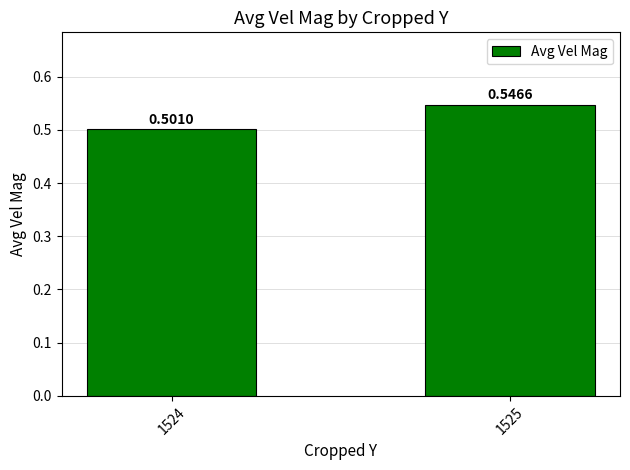

The chart shows a value of 0.5 at 1525. True or false?

True